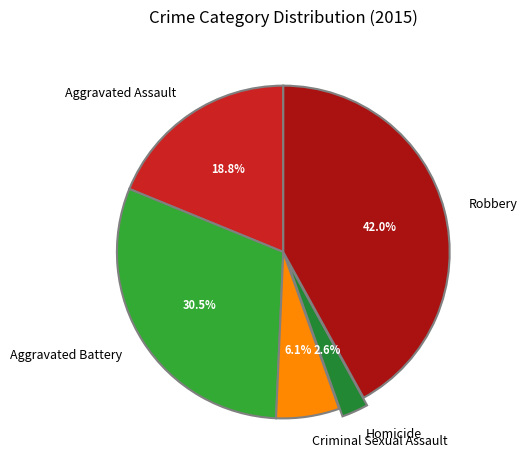

Is Aggravated Assault the majority of the pie?

No